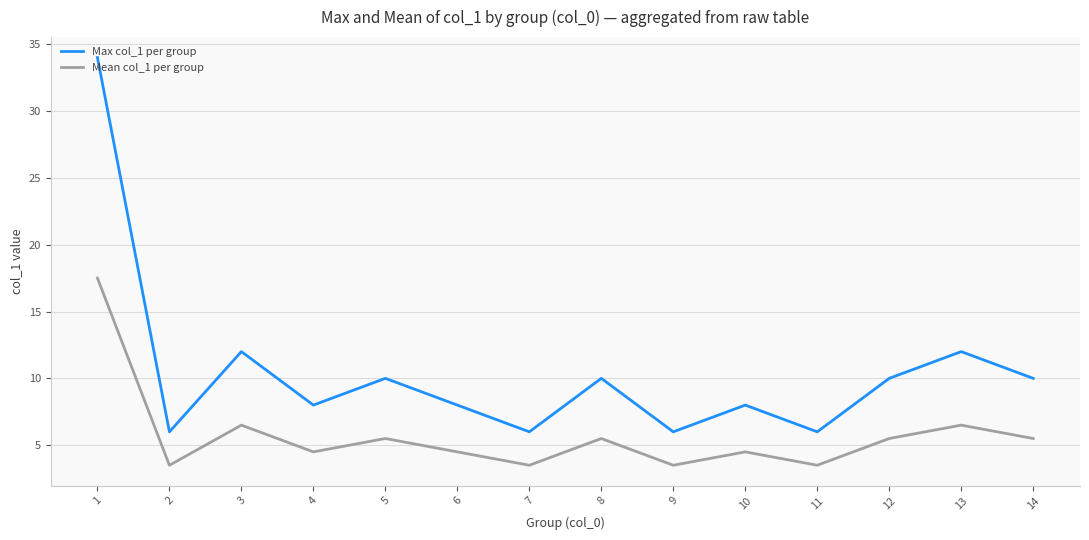

How many lines are shown in the chart?

2